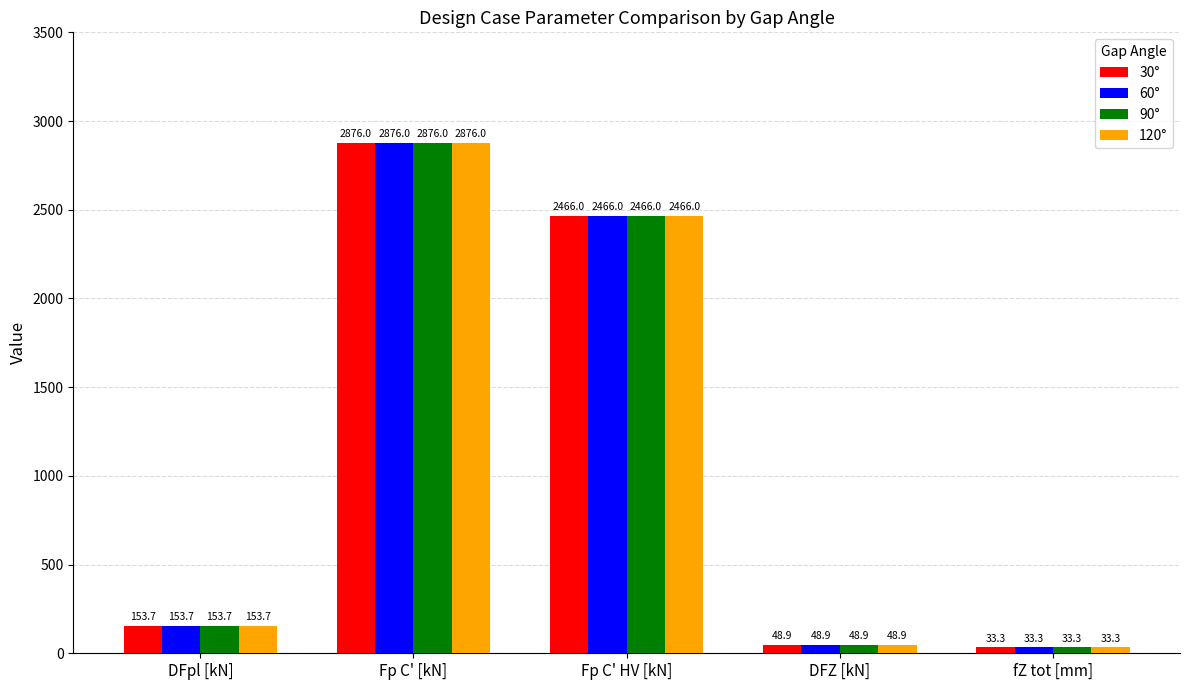

Is it true that 120° equals 48.9 at DFZ [kN]?

True